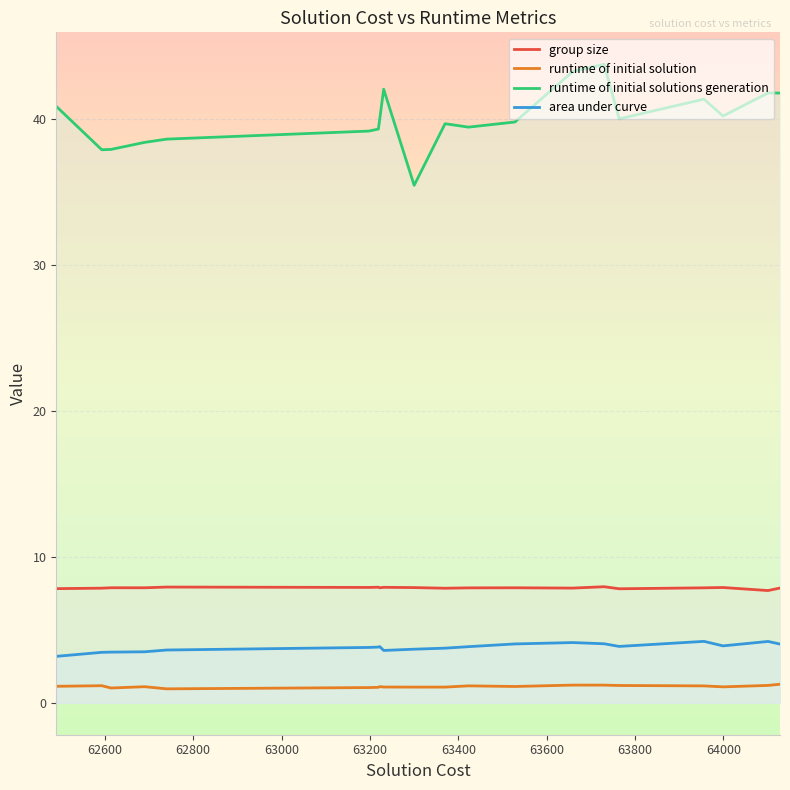

Which series has the largest total across all categories?

runtime of initial solutions generation